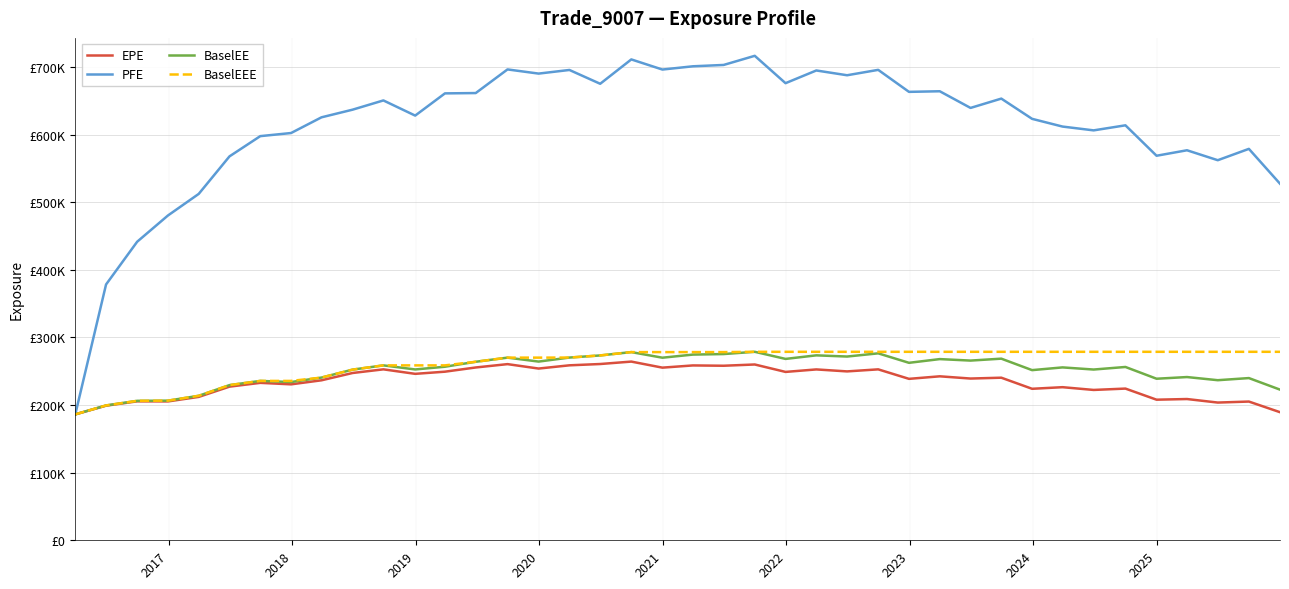

What are all the series names shown in the legend?

EPE, PFE, BaselEE, BaselEEE